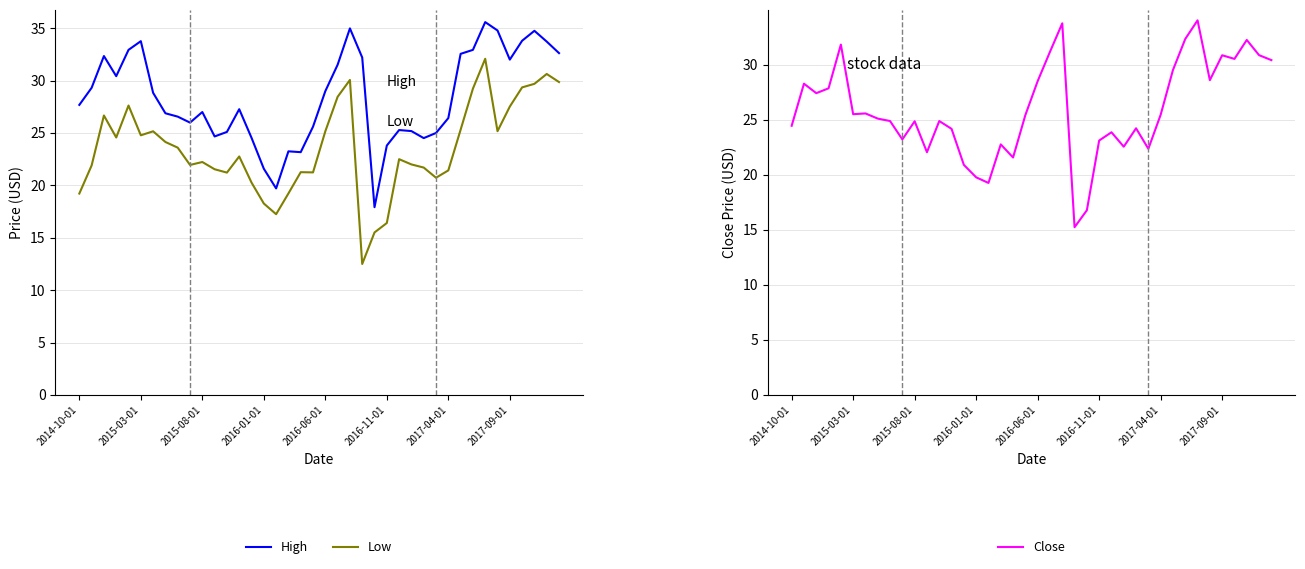

True or false: Low and High cross at least once.

False